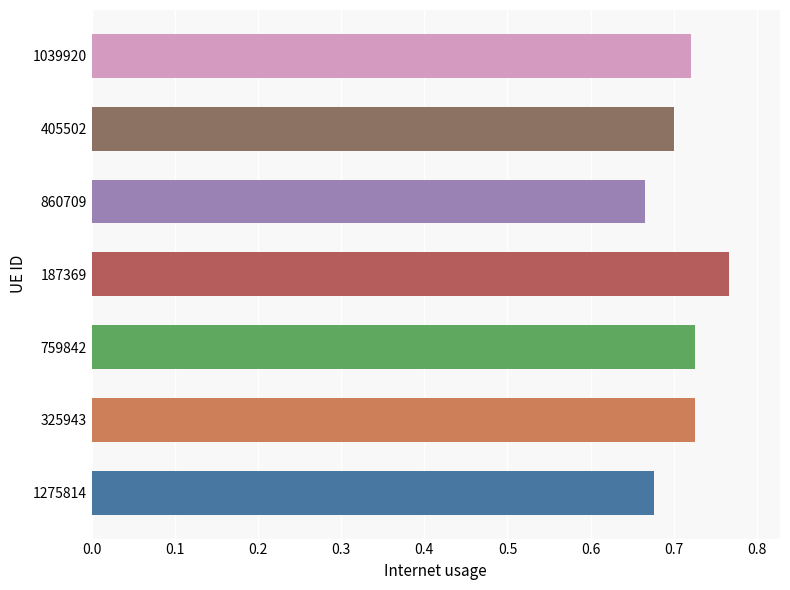

True or false: the data shows 0.4 at 759842.

False